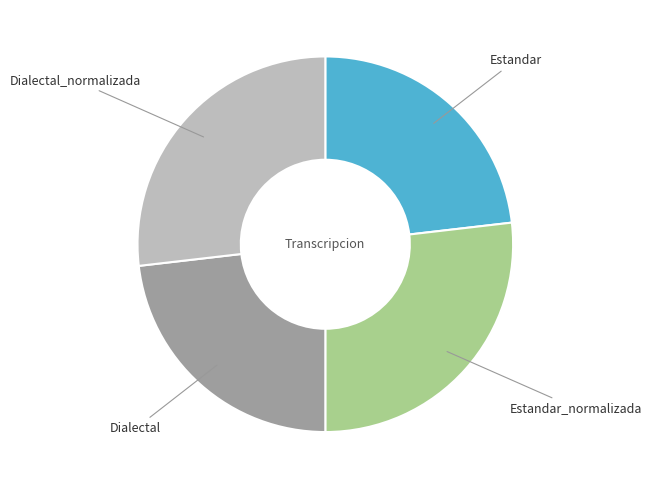

What is the ratio of the value at Dialectal_normalizada to the value at Estandar?

1.2